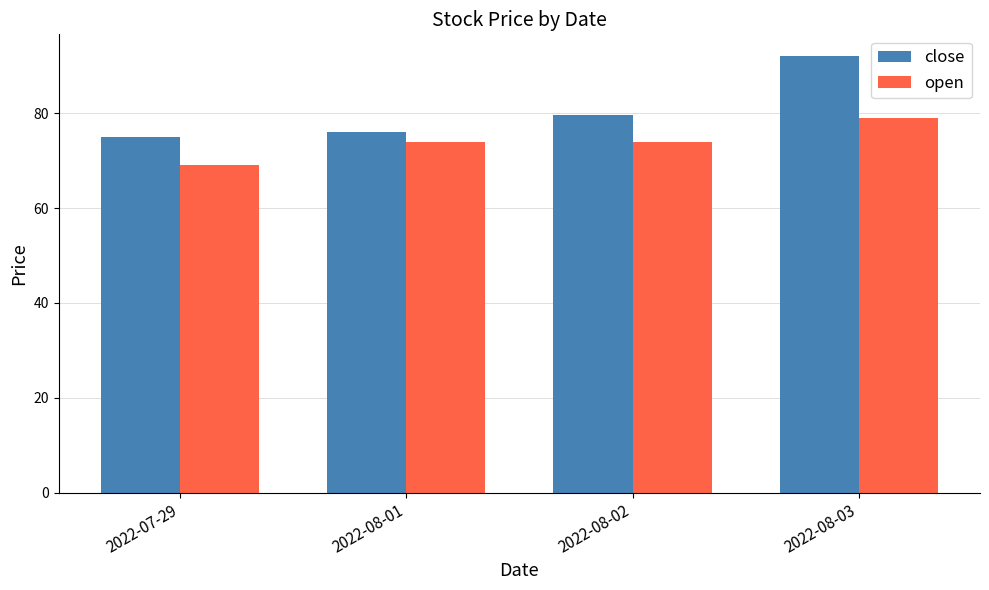

What is the difference between the highest and lowest values at 2022-08-02?

5.7